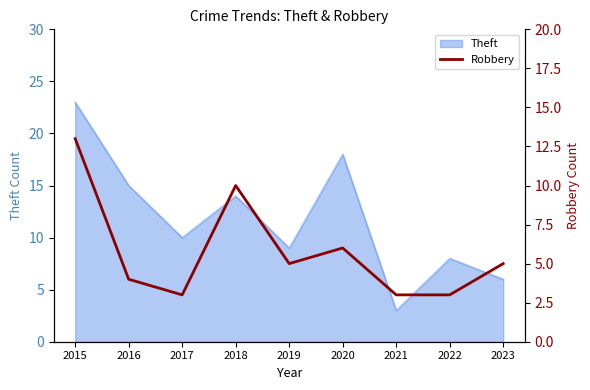

Reading right to left, what are all the values shown in this chart?

2023=5	2022=3	2021=3	2020=6	2019=5	2018=10	2017=3	2016=4	2015=13